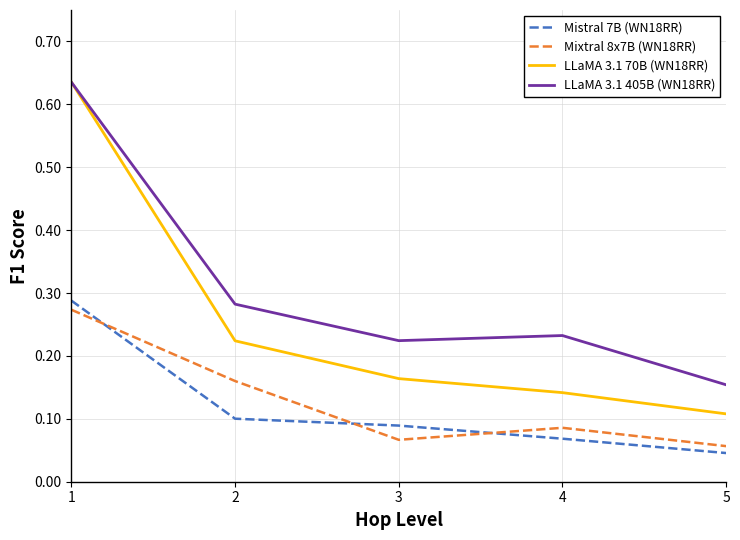

What is the difference between the highest and lowest values at 1?

0.4